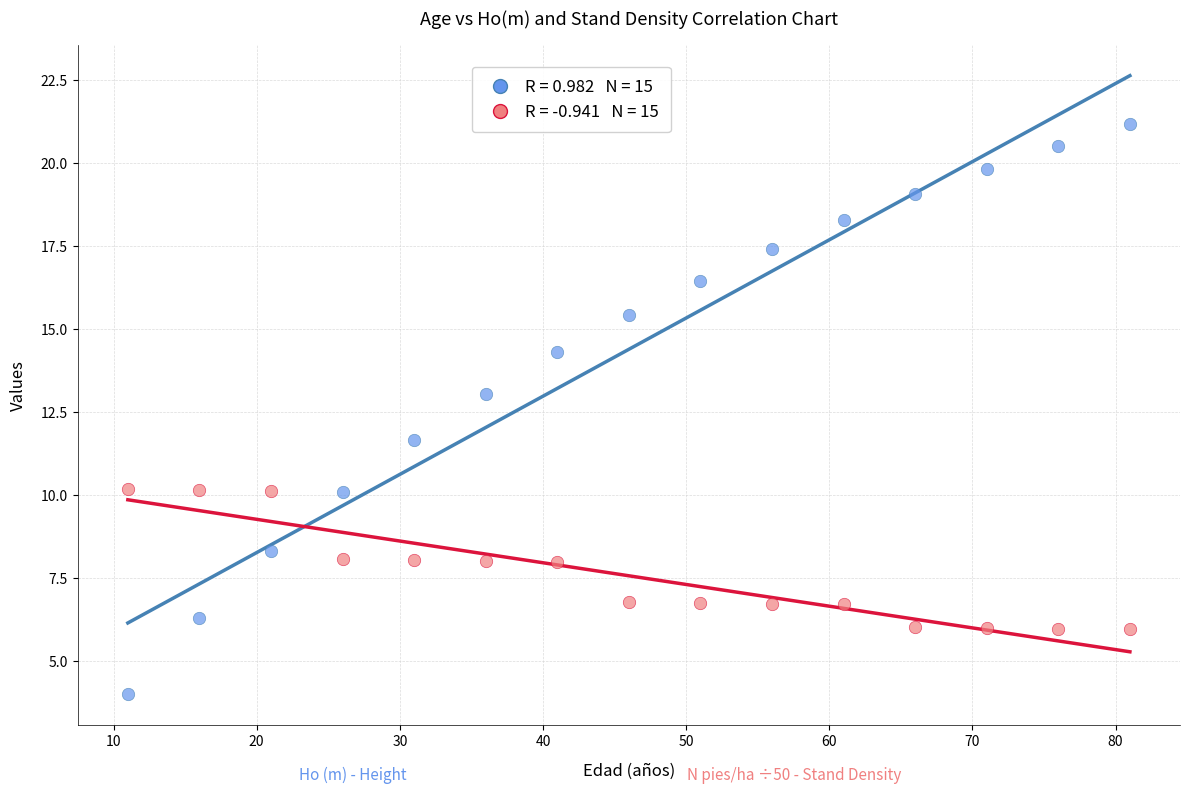

Across all data points, what is the range of X values (max minus min)?

70.0